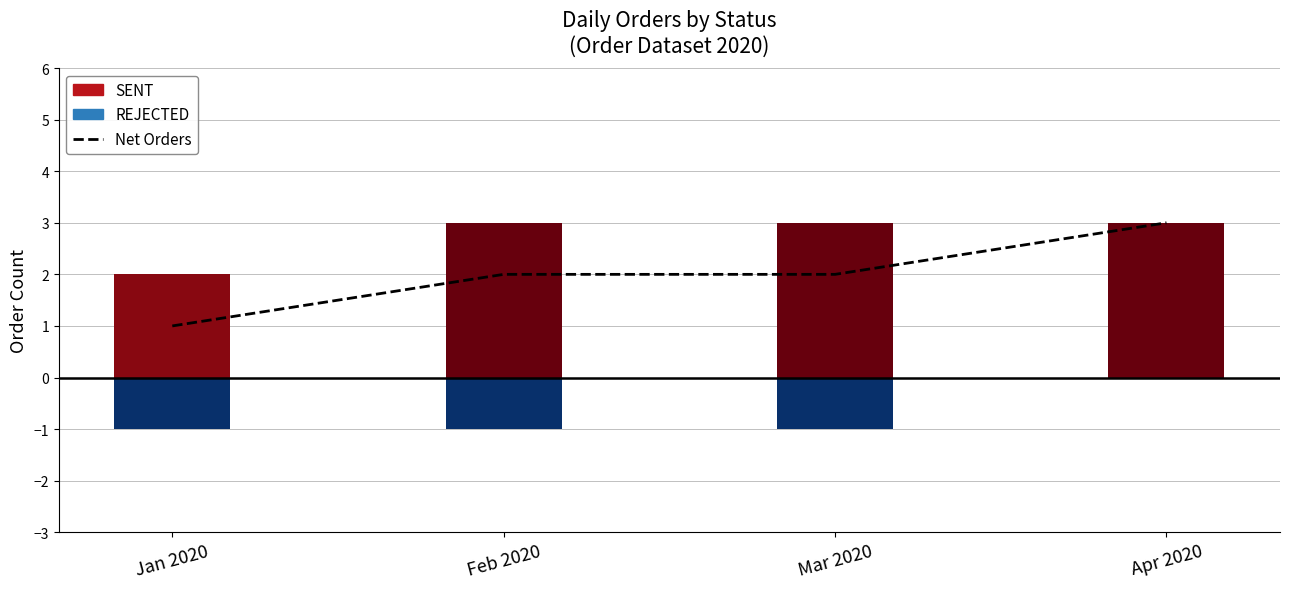

List the labels in order of value, largest first.

Apr 2020, Feb 2020, Mar 2020, Jan 2020